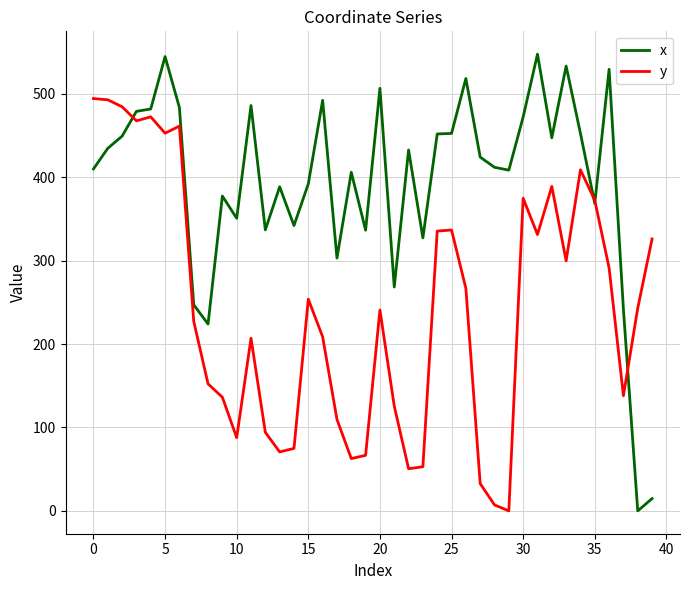

Does the chart display data point markers on the line(s)?

No